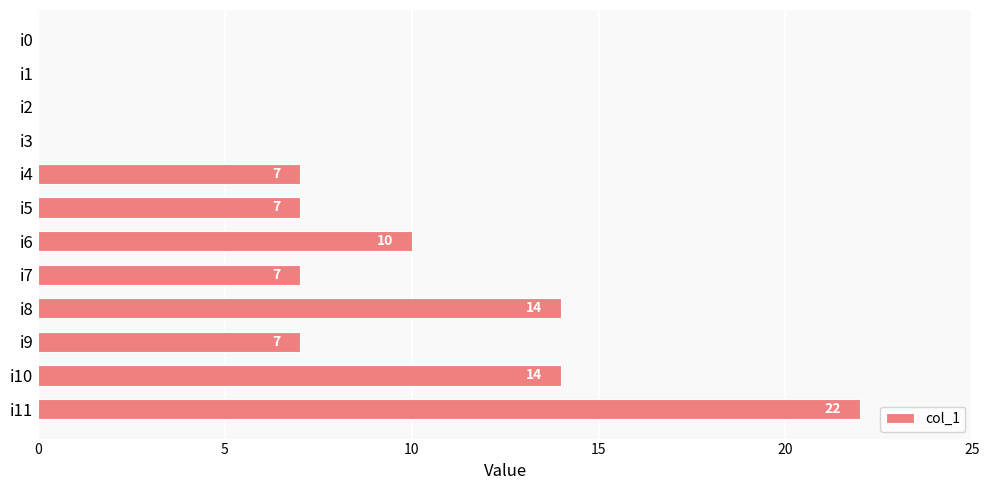

Reading top to bottom, what are all the values shown in this chart?

i0=0	i1=0	i2=0	i3=0	i4=7	i5=7	i6=10	i7=7	i8=14	i9=7	i10=14	i11=22